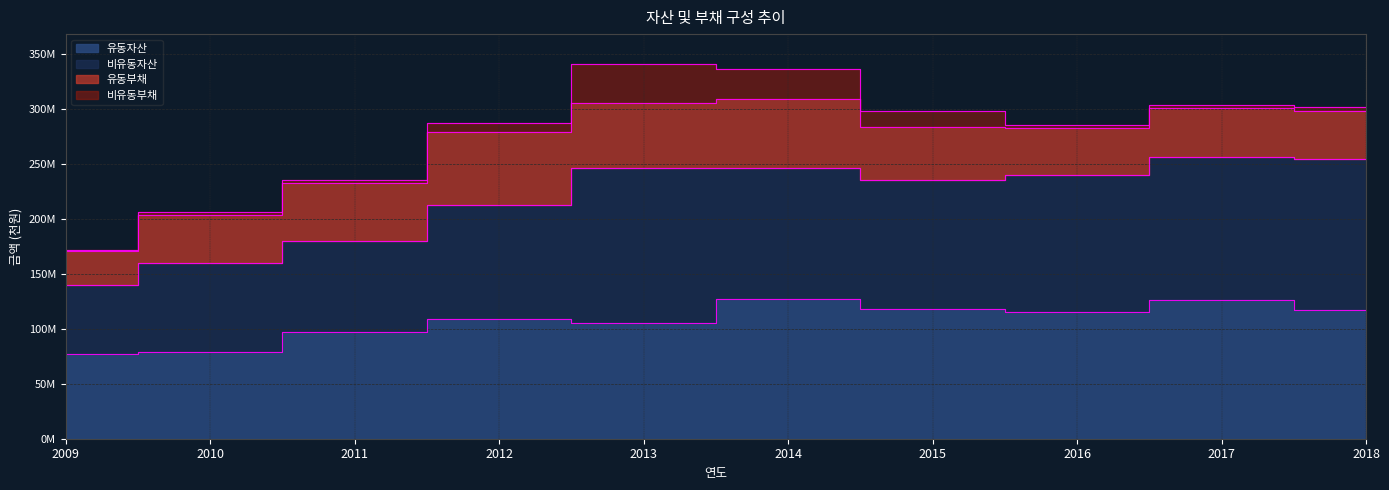

What are all the series names shown in the legend?

유동자산, 비유동자산, 유동부채, 비유동부채